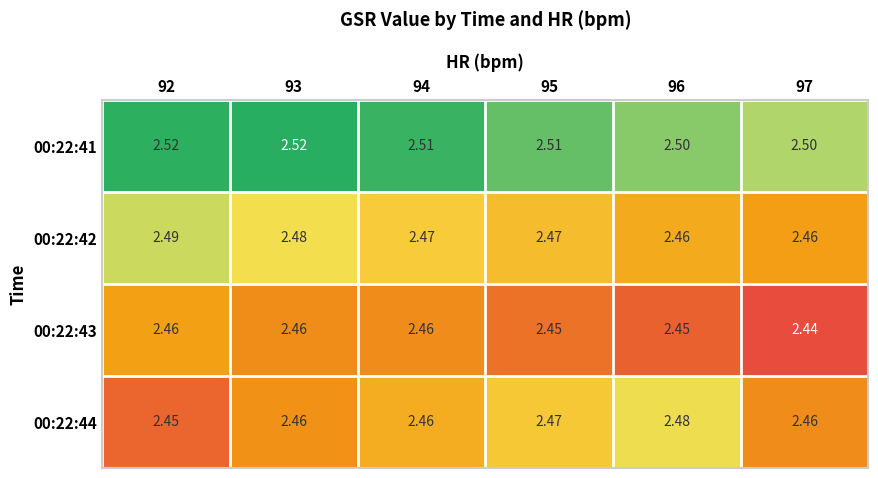

Is the value of 00:22:44 at 94 greater than the value of 00:22:42 at 94?

No